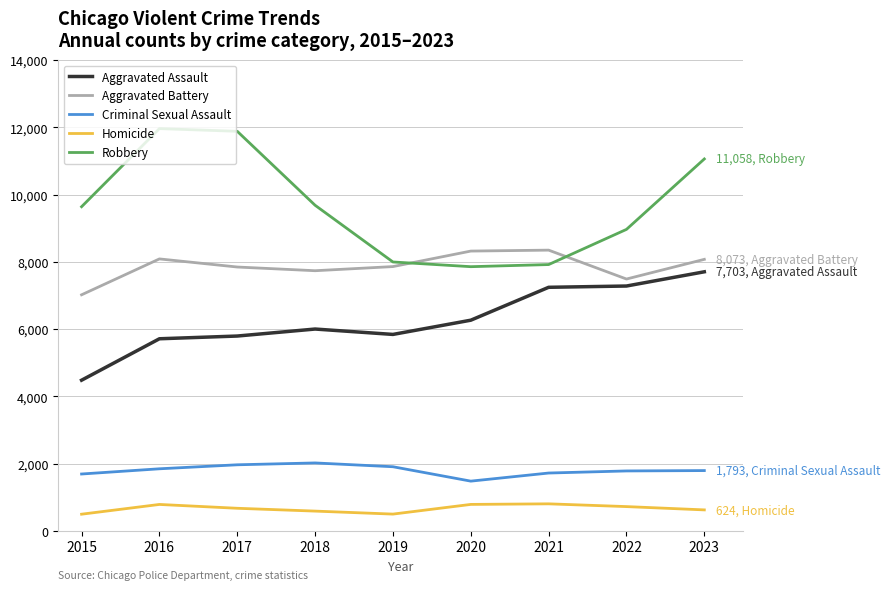

True or false: Homicide and Aggravated Assault intersect in this chart.

False